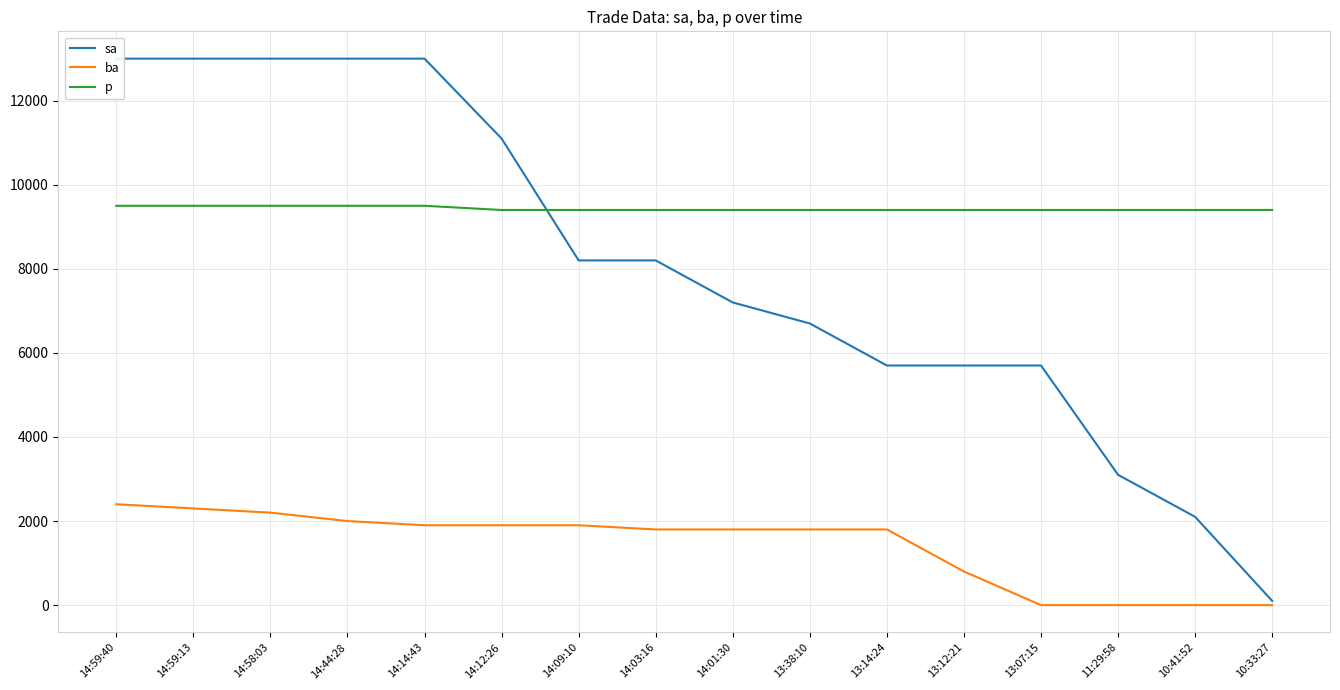

True or false: sa has more than 0 points higher than both neighbors.

False